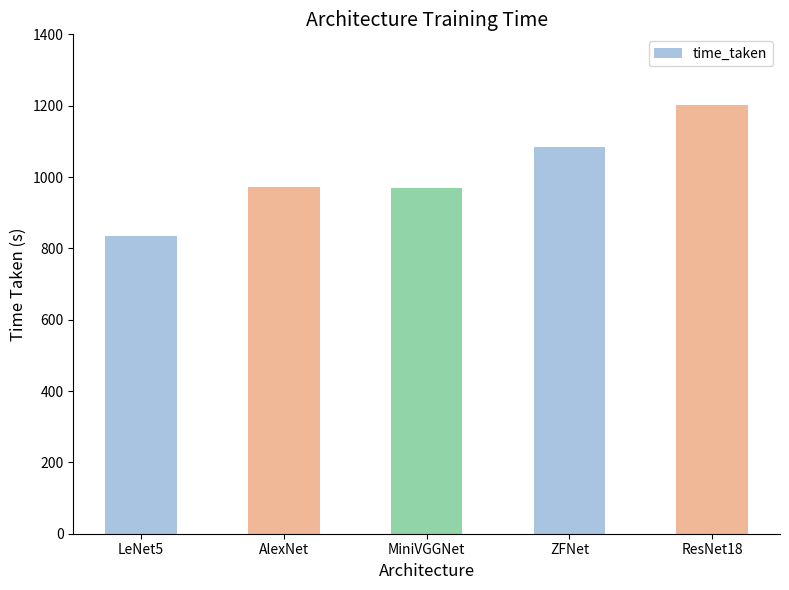

What is the average value?

1012.3